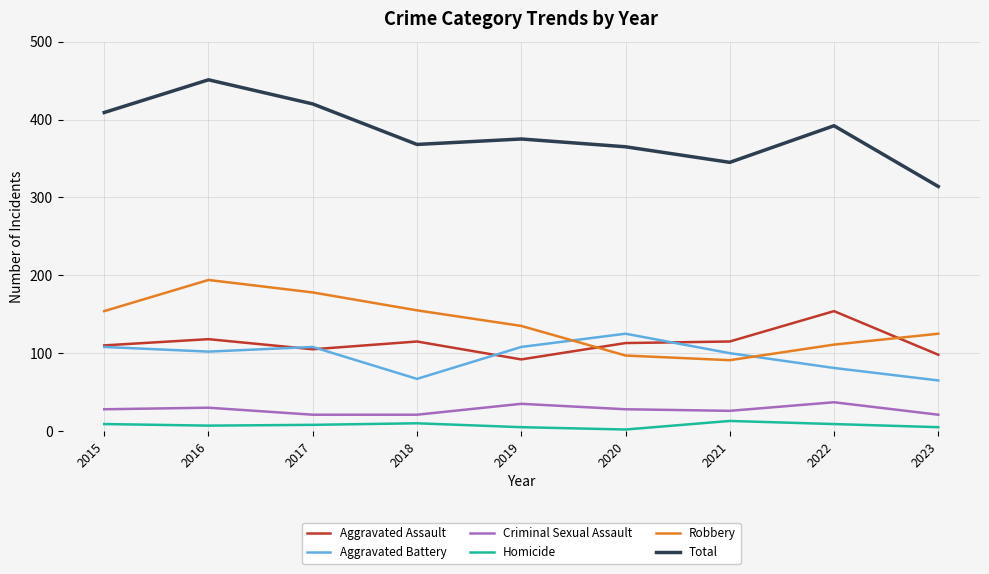

List the series in order of their peak value, lowest first.

Homicide, Criminal Sexual Assault, Aggravated Battery, Aggravated Assault, Robbery, Total